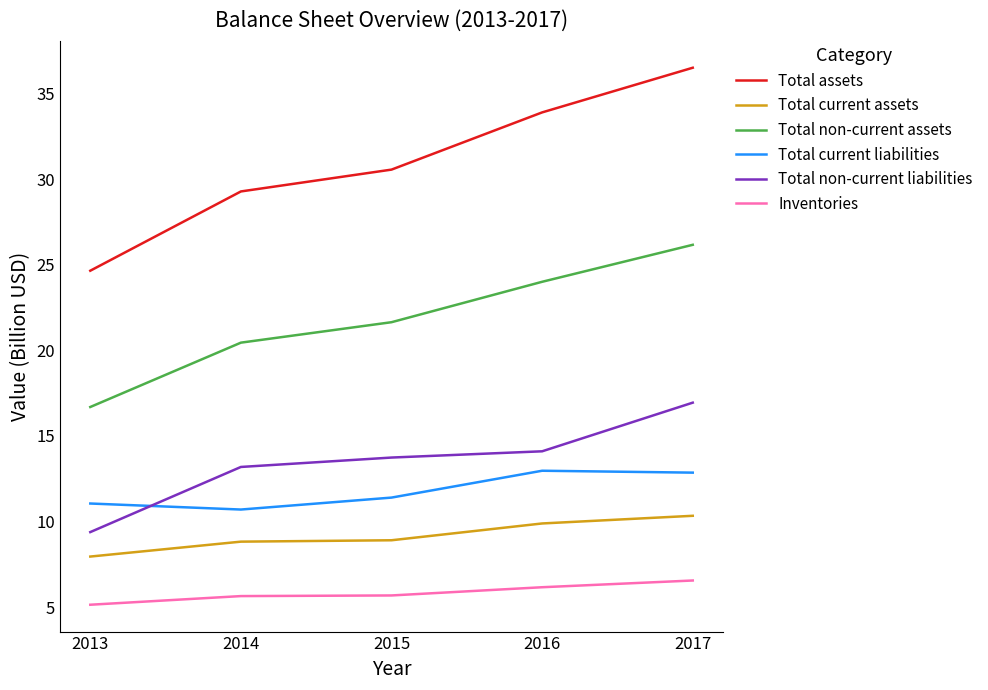

Read the Inventories value at 2016.

6.2